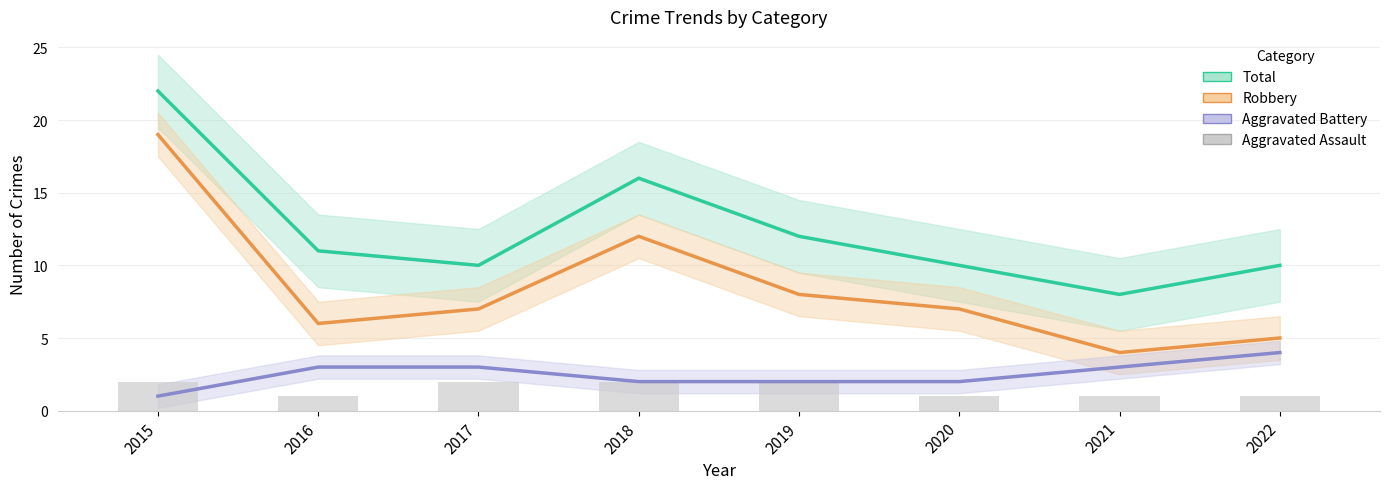

Which series has the largest range (max minus min)?

Robbery